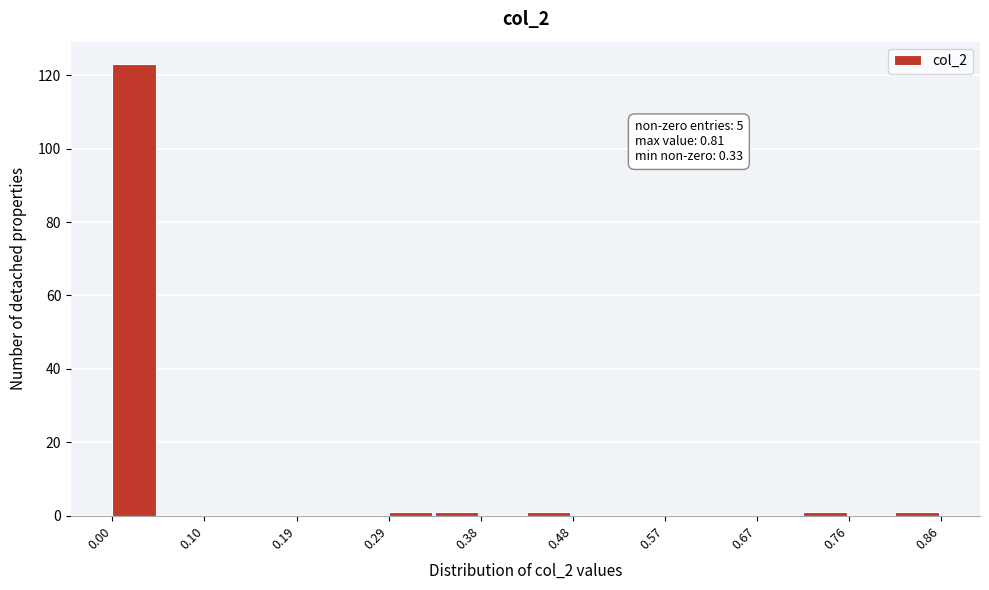

Over which range of the x-axis is the bar tallest?

0.00 to 0.05